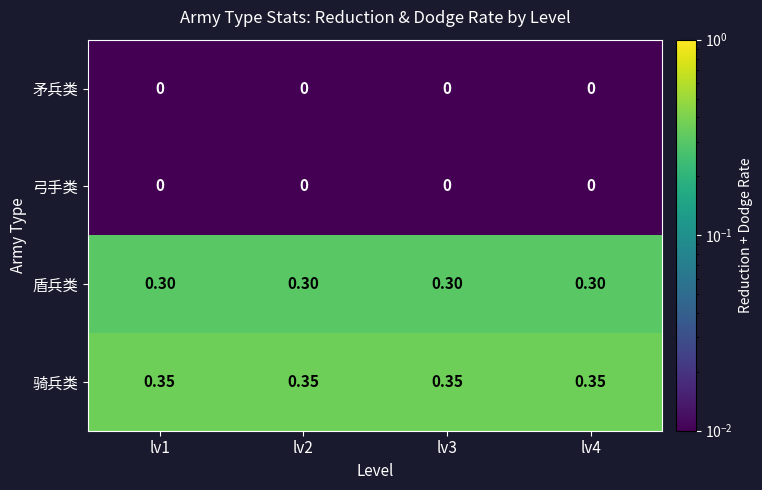

Which series has the largest total across all categories?

骑兵类